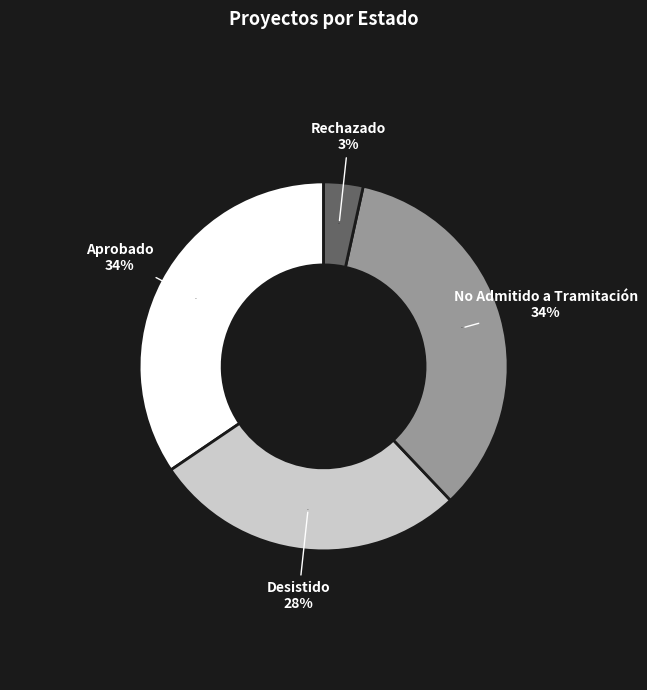

The Rechazado slice represents 1% of the pie. True or false?

False